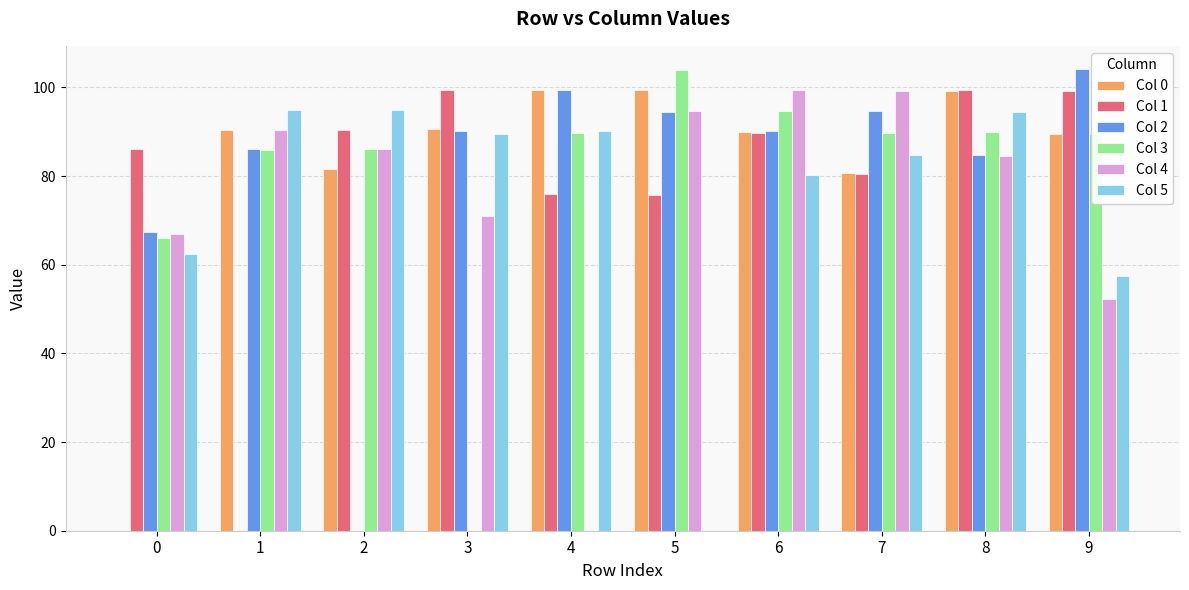

What is the maximum value for Col 3?

104.0